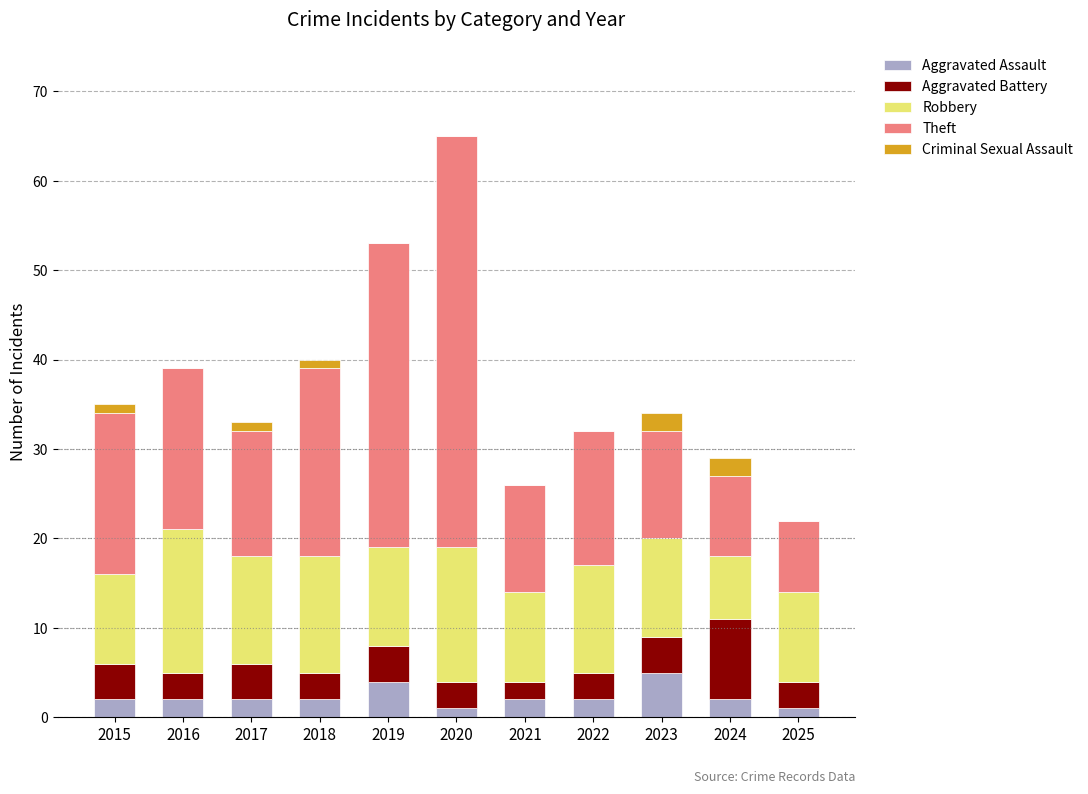

What is the total value across all series at 2022?

32